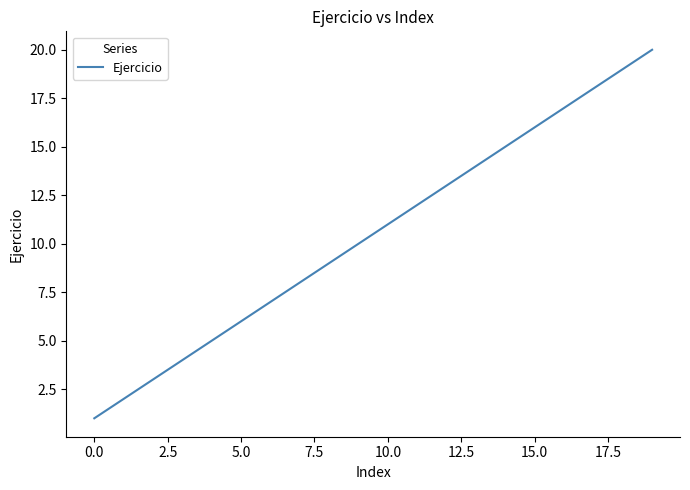

Is this an area chart (filled region under the line)?

No